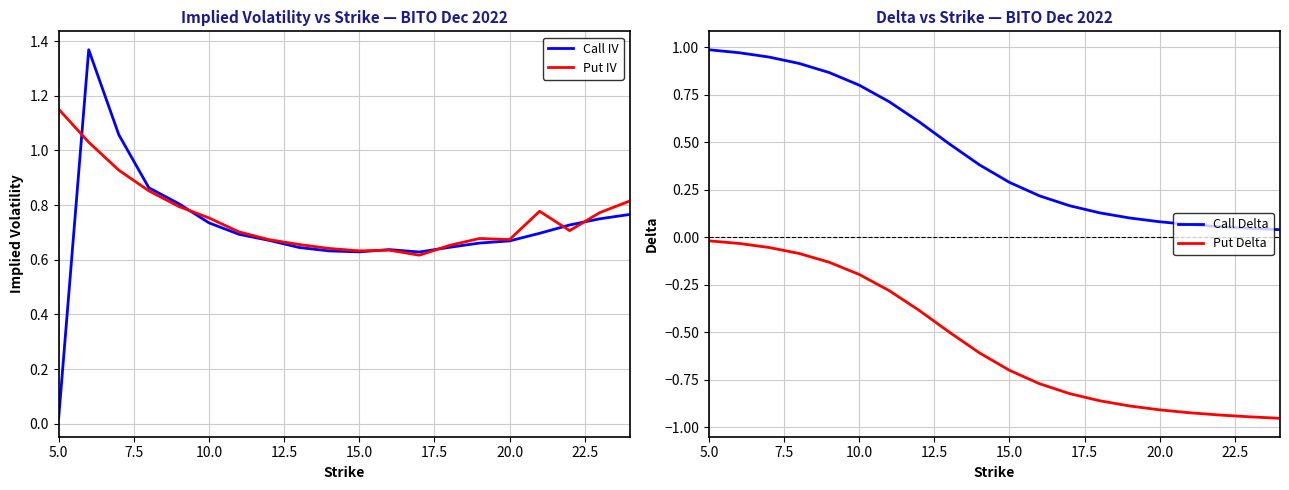

At which label does Call IV reach its minimum?

5.0